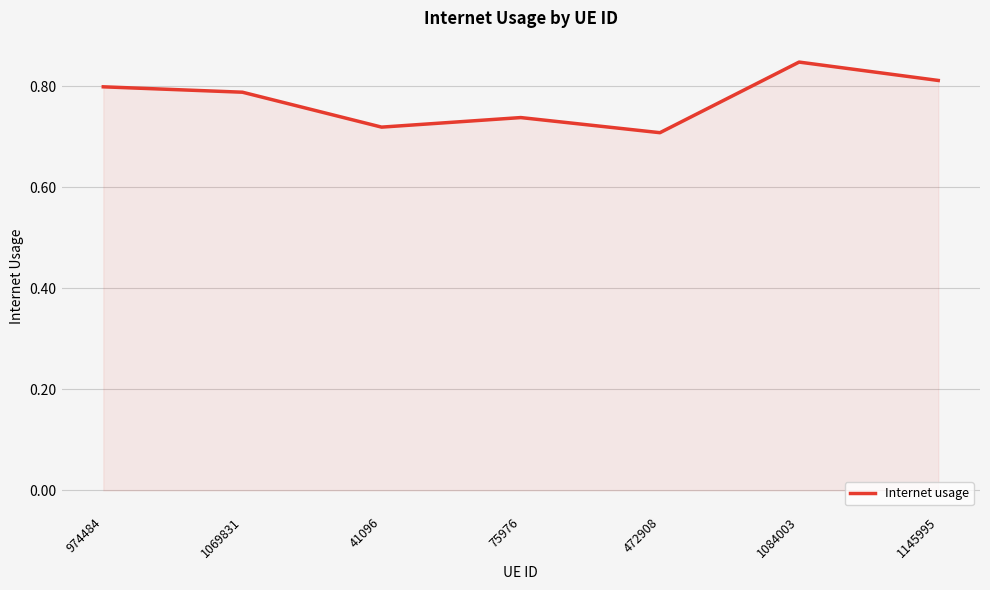

How many values are between 0 and 1?

7